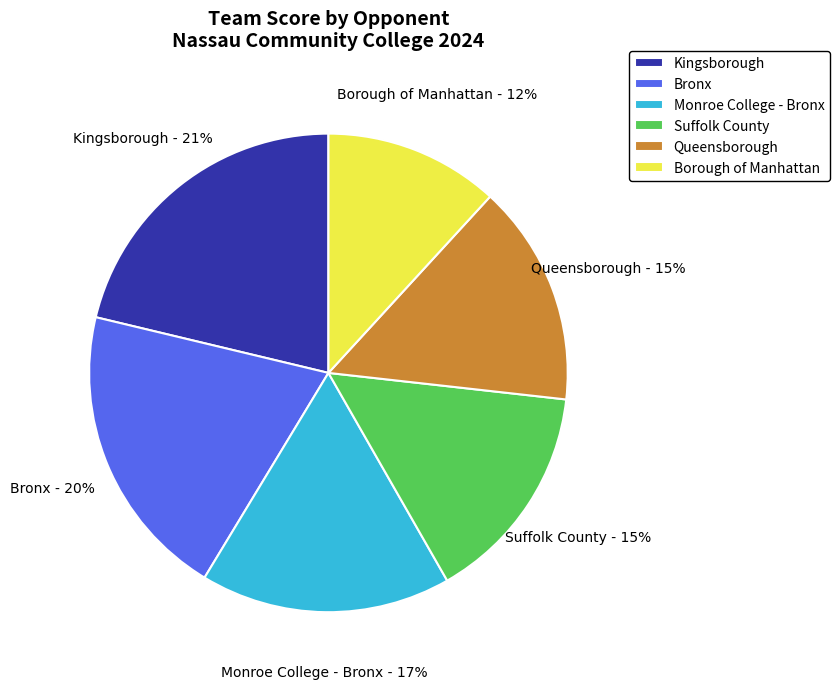

Which category has the smallest portion of the pie?

Borough of Manhattan